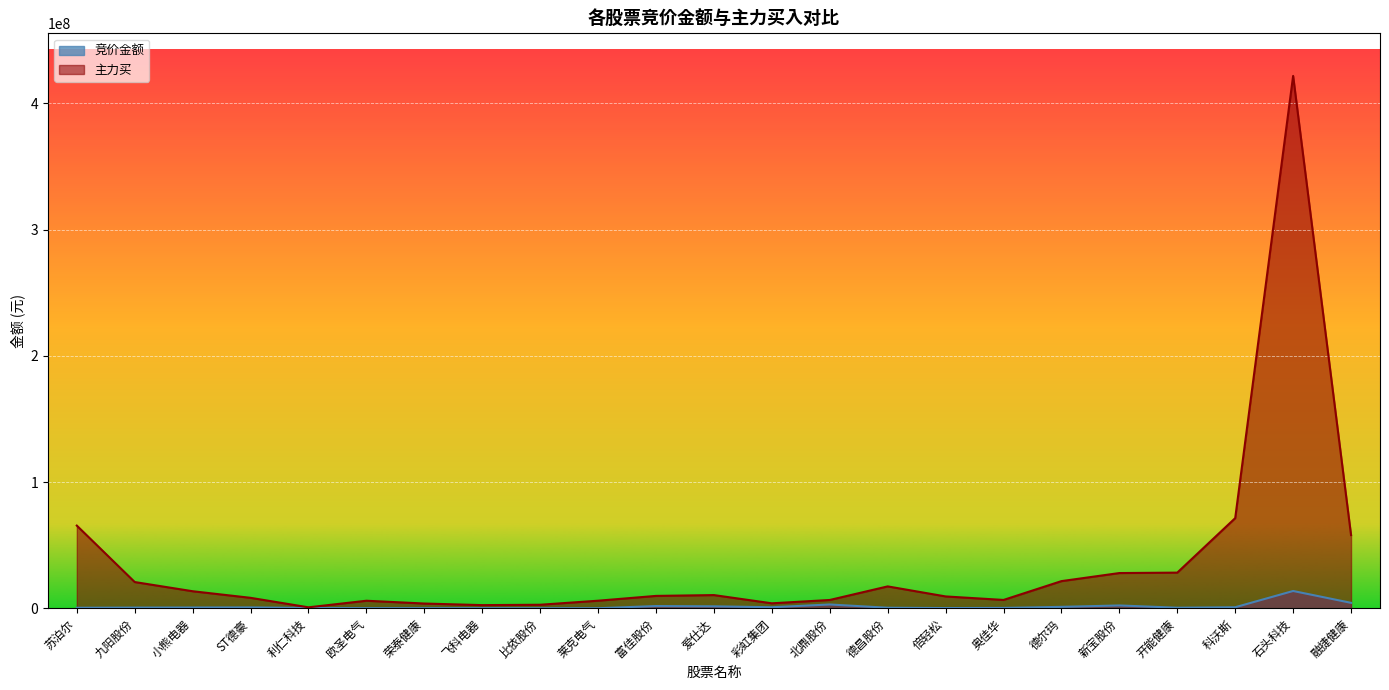

Which category has the lowest value in the 竞价金额 series?

莱克电气